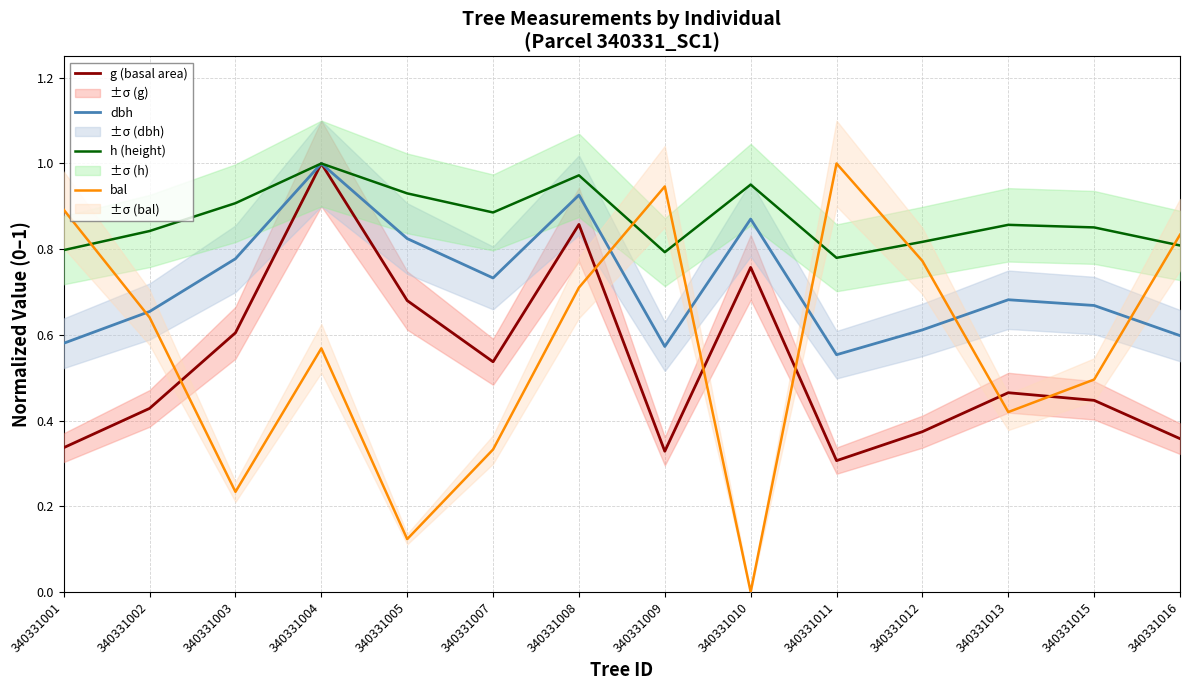

What is the value of the h (height) point at the 4th from the left?

1.0